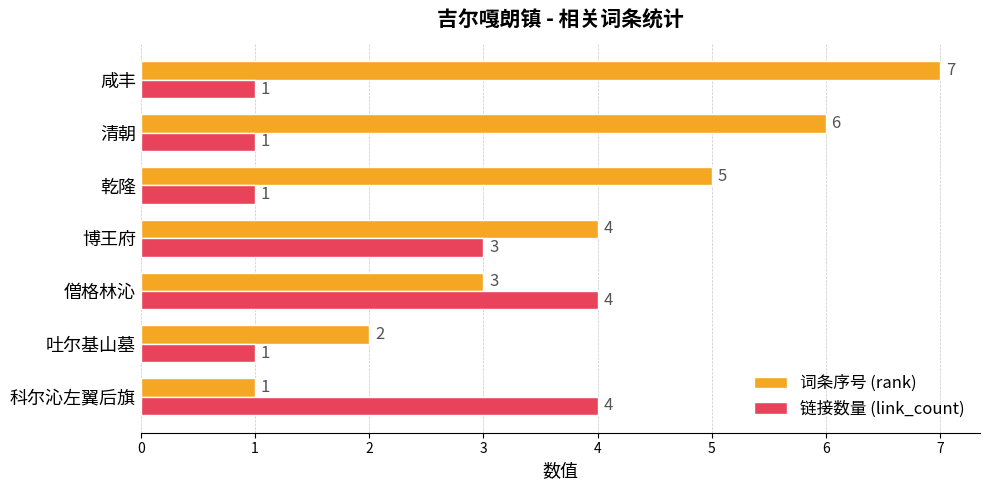

Which series has the largest range (max minus min)?

词条序号 (rank)